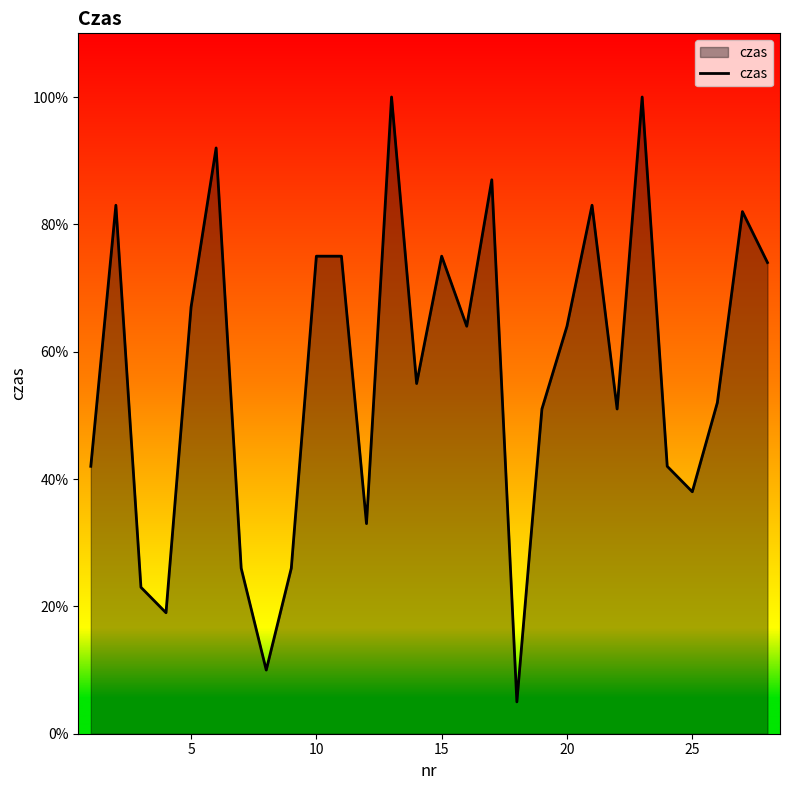

What is the maximum value shown in the chart?

100